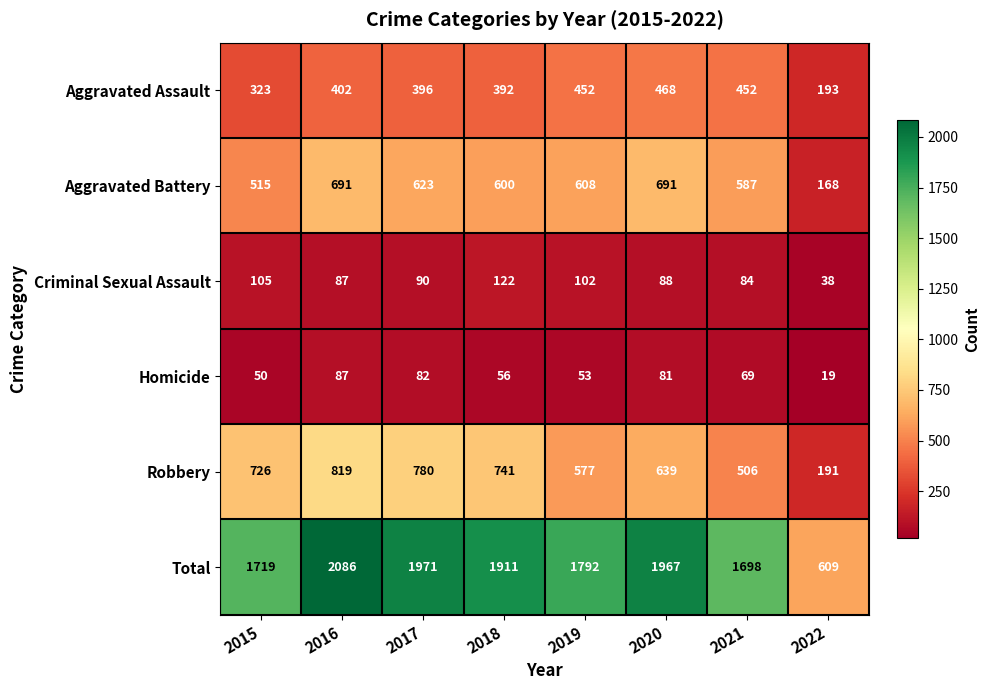

At which label is Aggravated Assault closest to 330?

2015